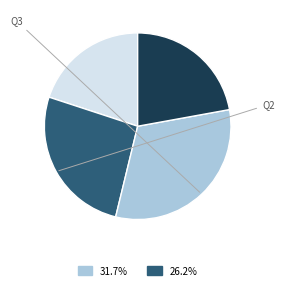

Count the number of slices in the pie.

4